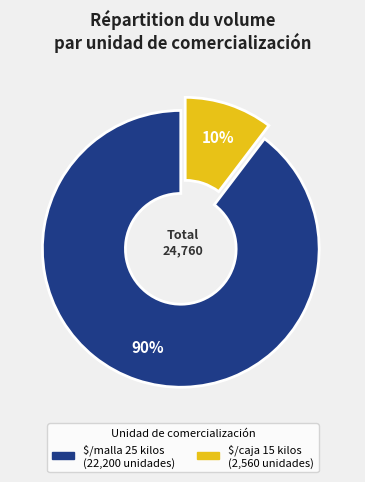

How many segments does this pie chart have?

2